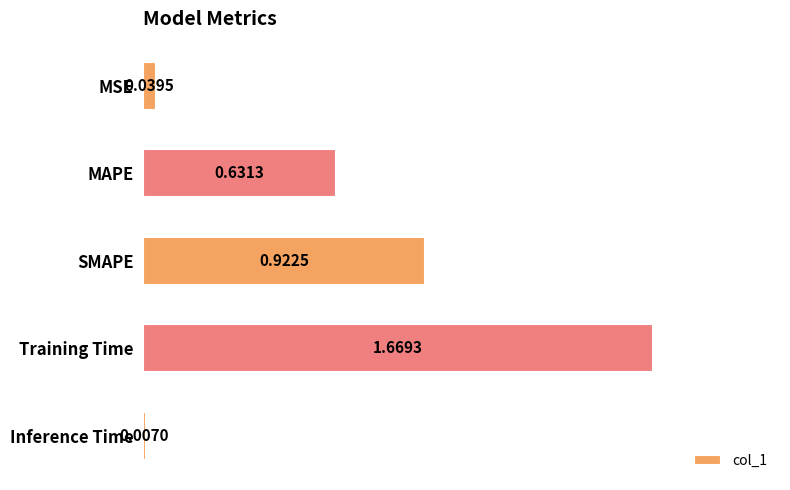

Between SMAPE and MSE, which is larger?

SMAPE